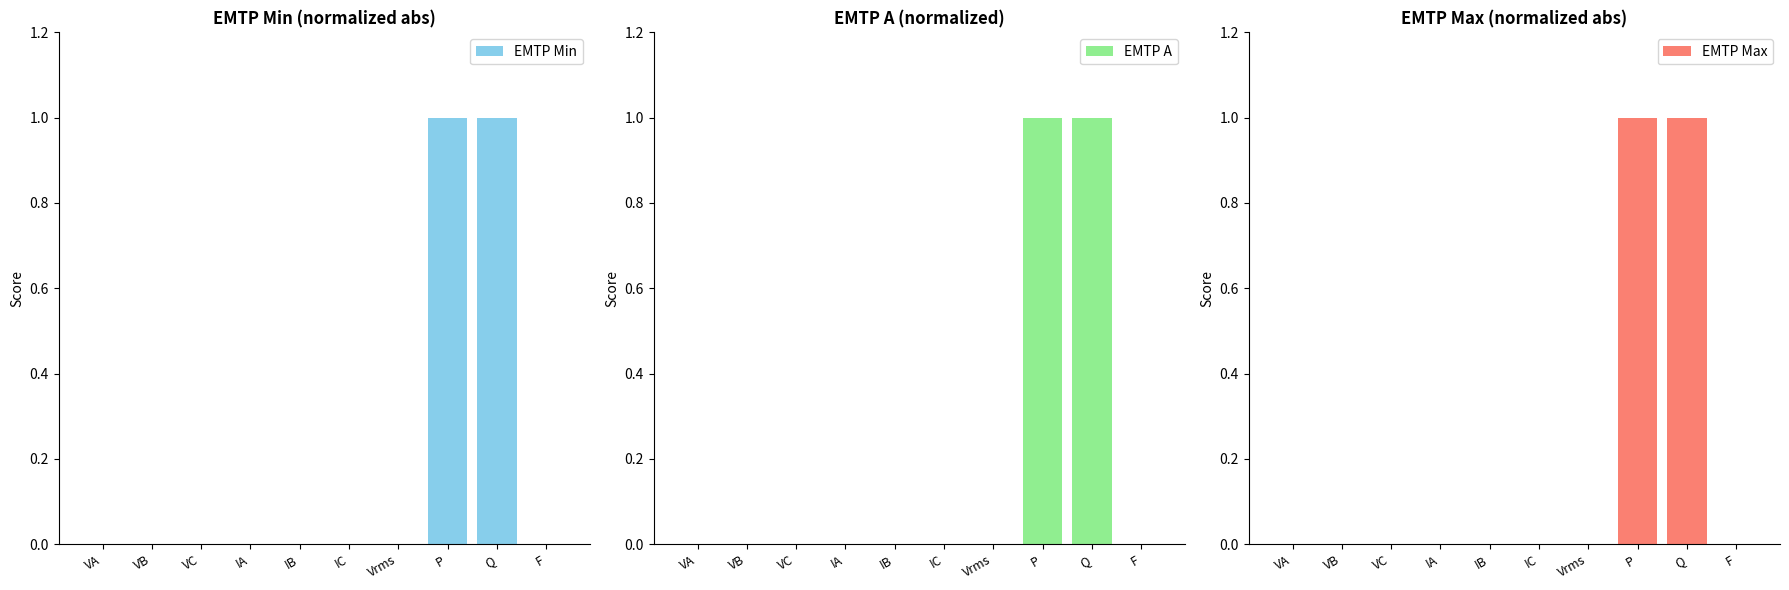

List the series in order of their peak value, lowest first.

EMTP Min, EMTP A, EMTP Max